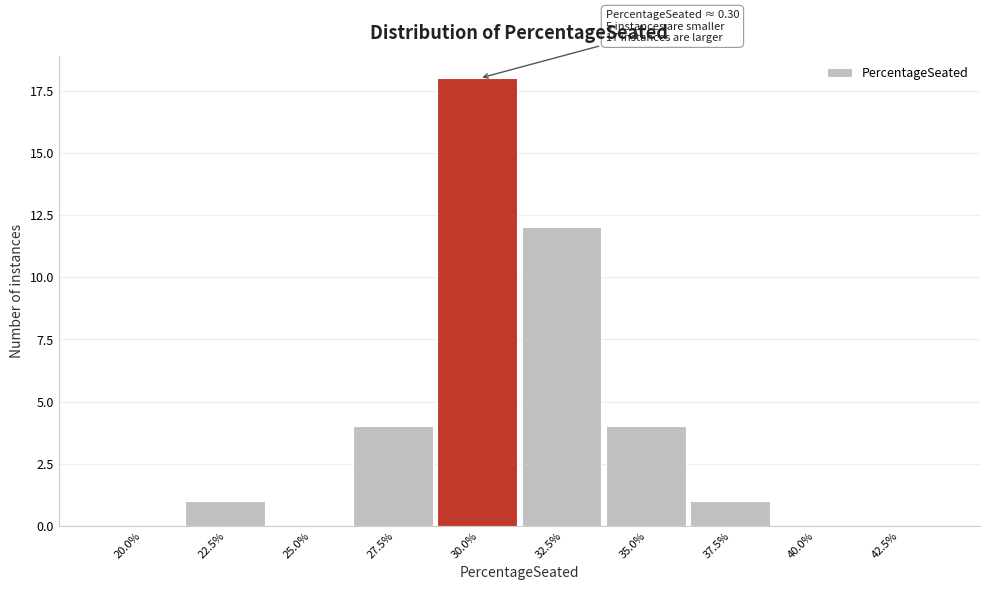

Reading right to left, extract all data points from this chart.

42.5%=0	40.0%=0	37.5%=1	35.0%=4	32.5%=12	30.0%=18	27.5%=4	25.0%=0	22.5%=1	20.0%=0